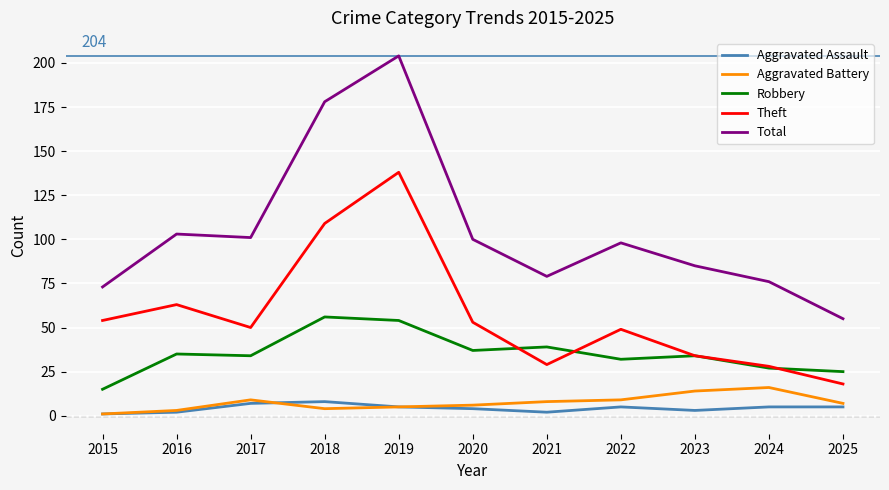

True or false: Aggravated Battery and Total cross at least once.

False